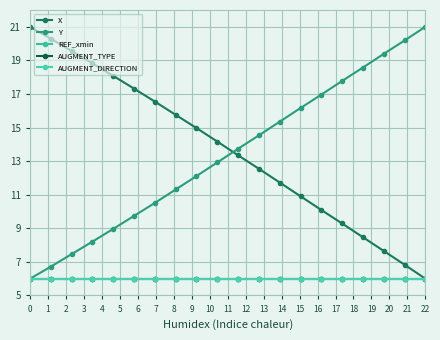

Is this an area chart (filled region under the line)?

No